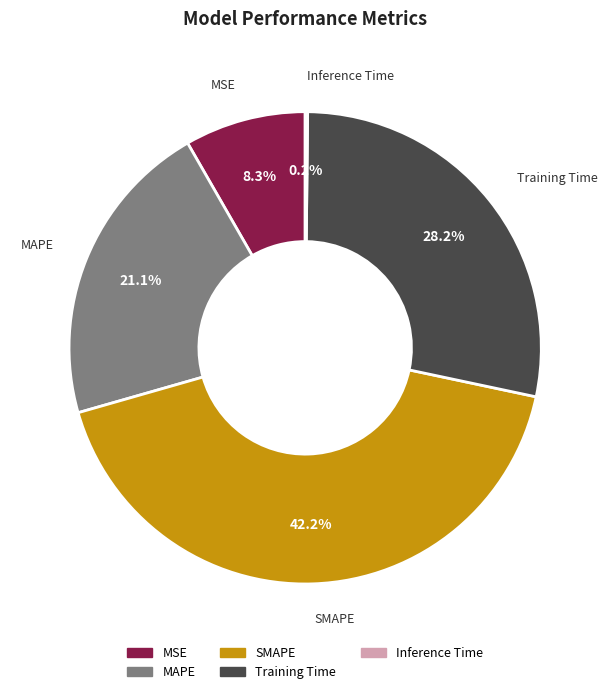

To the nearest percent, what is the difference between the MSE and Training Time slice percentages?

20%